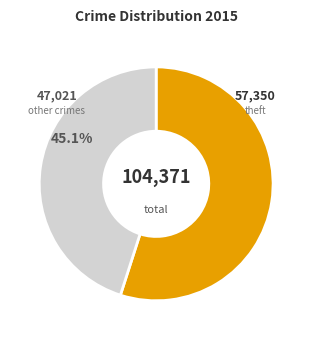

Is there any slice that represents more than half of the pie?

Yes